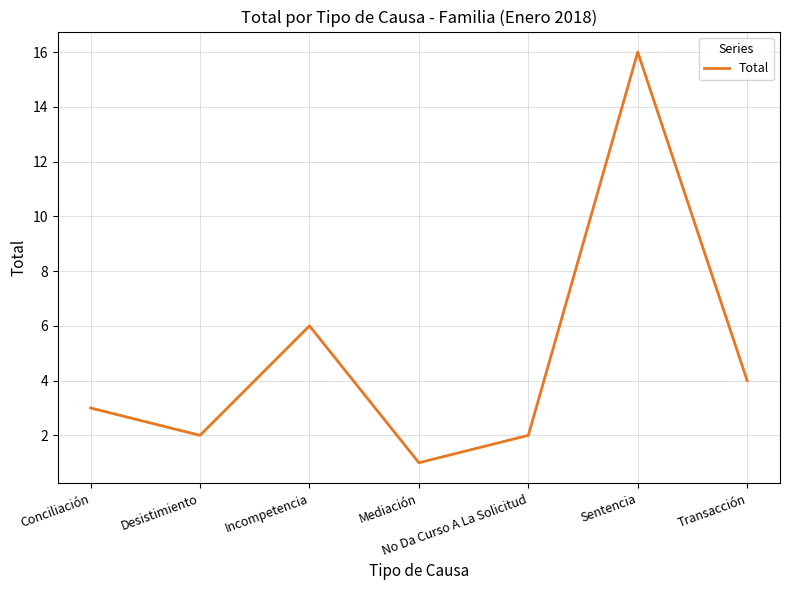

At which label is the value closest to 8?

Incompetencia